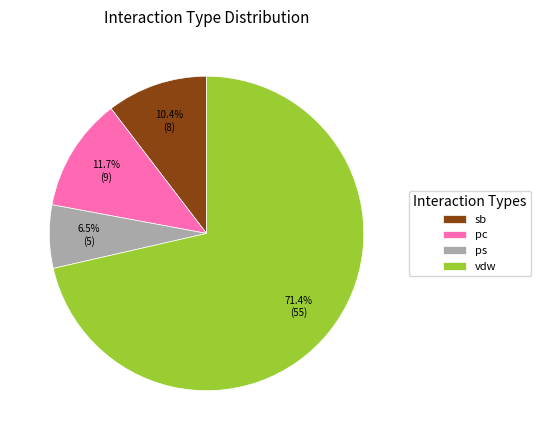

What portion of the pie excludes vdw?

28.6%